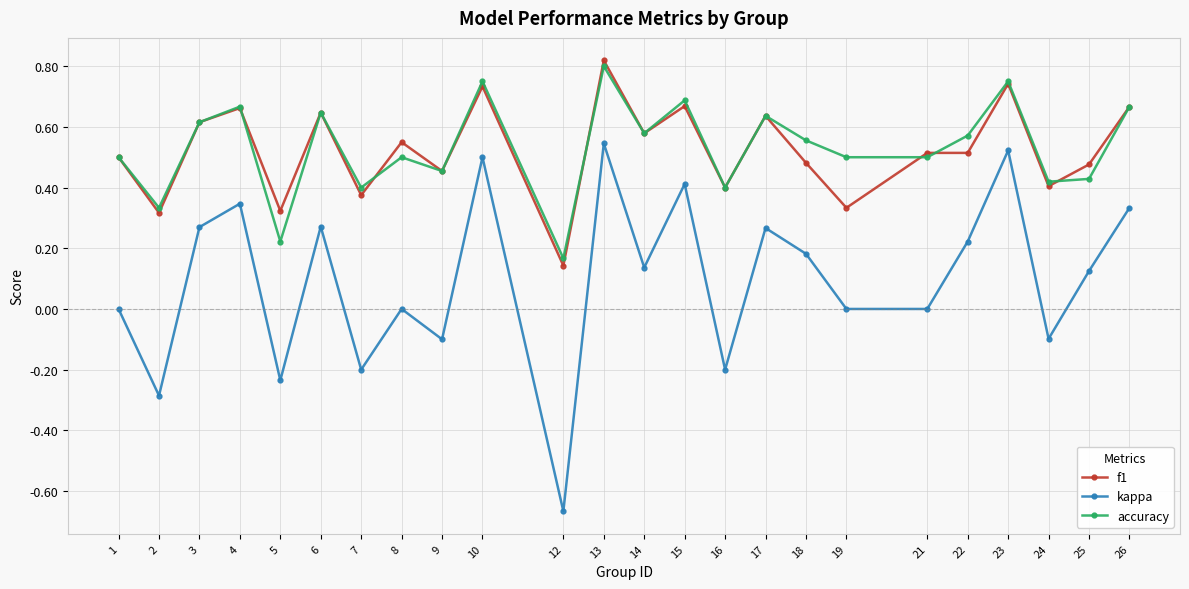

What is the sum of all f1 values?

12.6